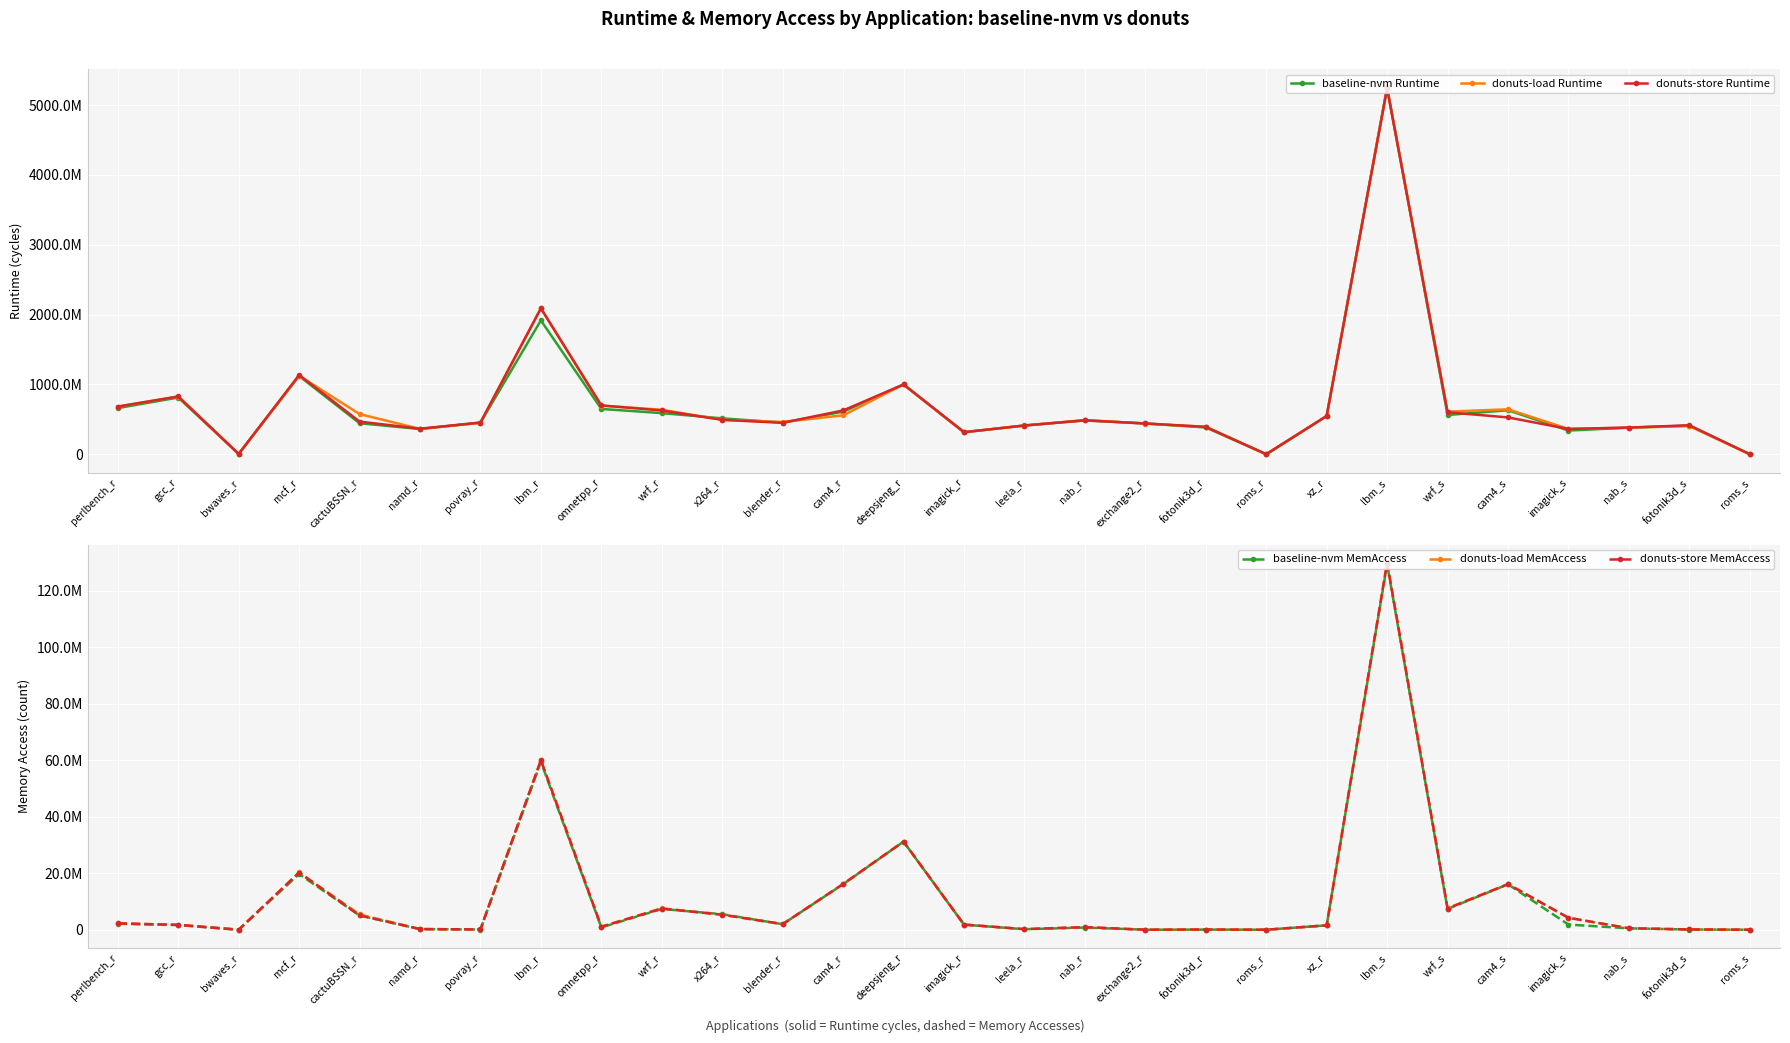

Reading right to left, what are all the values shown in this chart?

baseline-nvm Runtime: roms_s=1638600	fotonik3d_s=410684600	nab_s=381292600	imagick_s=340262800	cam4_s=631099000	wrf_s=563063200	lbm_s=5254640400	xz_r=546589400	roms_r=1114200	fotonik3d_r=384308600	exchange2_r=441967400	nab_r=484606200	leela_r=412639200	imagick_r=315201600	deepsjeng_r=999871000	cam4_r=609934000	blender_r=454215000	x264_r=514847800	wrf_r=589899200	omnetpp_r=649737600	lbm_r=1917555800	povray_r=452871800	namd_r=362065600	cactuBSSN_r=445041800	mcf_r=1121082800	bwaves_r=5400600	gcc_r=812985200	perlbench_r=661903000
donuts-load Runtime: roms_s=1646200	fotonik3d_s=403731800	nab_s=381722000	imagick_s=363309800	cam4_s=644426800	wrf_s=611229000	lbm_s=5243017000	xz_r=549671600	roms_r=1123200	fotonik3d_r=393021000	exchange2_r=440586400	nab_r=490627200	leela_r=412456000	imagick_r=317487600	deepsjeng_r=999899000	cam4_r=558063800	blender_r=463033200	x264_r=494457400	wrf_r=637667800	omnetpp_r=698265000	lbm_r=2091818800	povray_r=451677200	namd_r=363939400	cactuBSSN_r=575981600	mcf_r=1125563000	bwaves_r=5413400	gcc_r=827634000	perlbench_r=682920400
donuts-store Runtime: roms_s=1644800	fotonik3d_s=416052200	nab_s=382898200	imagick_s=362996000	cam4_s=528338800	wrf_s=602331600	lbm_s=5238831800	xz_r=548594600	roms_r=1114400	fotonik3d_r=393297600	exchange2_r=441207800	nab_r=486530800	leela_r=412382600	imagick_r=316748800	deepsjeng_r=999879000	cam4_r=628027200	blender_r=450660600	x264_r=493418000	wrf_r=627369600	omnetpp_r=699532400	lbm_r=2089798800	povray_r=454824600	namd_r=366531800	cactuBSSN_r=468625800	mcf_r=1135262800	bwaves_r=5395800	gcc_r=827845000	perlbench_r=683651000
baseline-nvm MemAccess: roms_s=9327	fotonik3d_s=81123	nab_s=502220	imagick_s=1838871	cam4_s=16099067	wrf_s=7361222	lbm_s=129428332	xz_r=1556214	roms_r=6935	fotonik3d_r=59324	exchange2_r=8721	nab_r=782103	leela_r=179855	imagick_r=1811925	deepsjeng_r=31189727	cam4_r=16107976	blender_r=1966153	x264_r=5507037	wrf_r=7368805	omnetpp_r=826488	lbm_r=59452356	povray_r=78127	namd_r=216802	cactuBSSN_r=5072326	mcf_r=19714844	bwaves_r=14014	gcc_r=1645415	perlbench_r=2135395
donuts-load MemAccess: roms_s=9327	fotonik3d_s=110555	nab_s=523435	imagick_s=4262064	cam4_s=16145482	wrf_s=7642206	lbm_s=129878464	xz_r=1567255	roms_r=6933	fotonik3d_r=83172	exchange2_r=11635	nab_r=929100	leela_r=220507	imagick_r=1831184	deepsjeng_r=31219411	cam4_r=16183609	blender_r=1987660	x264_r=5334348	wrf_r=7619738	omnetpp_r=1080386	lbm_r=60051247	povray_r=118855	namd_r=240977	cactuBSSN_r=5419624	mcf_r=20297571	bwaves_r=14014	gcc_r=1727207	perlbench_r=2245602
donuts-store MemAccess: roms_s=9327	fotonik3d_s=111790	nab_s=526429	imagick_s=4220927	cam4_s=16149584	wrf_s=7496165	lbm_s=129906437	xz_r=1563328	roms_r=6936	fotonik3d_r=83144	exchange2_r=11638	nab_r=910427	leela_r=220801	imagick_r=1831921	deepsjeng_r=31219106	cam4_r=16180841	blender_r=1994474	x264_r=5326702	wrf_r=7488378	omnetpp_r=1060930	lbm_r=60028729	povray_r=122425	namd_r=241284	cactuBSSN_r=5083129	mcf_r=20247682	bwaves_r=13956	gcc_r=1748532	perlbench_r=2249335